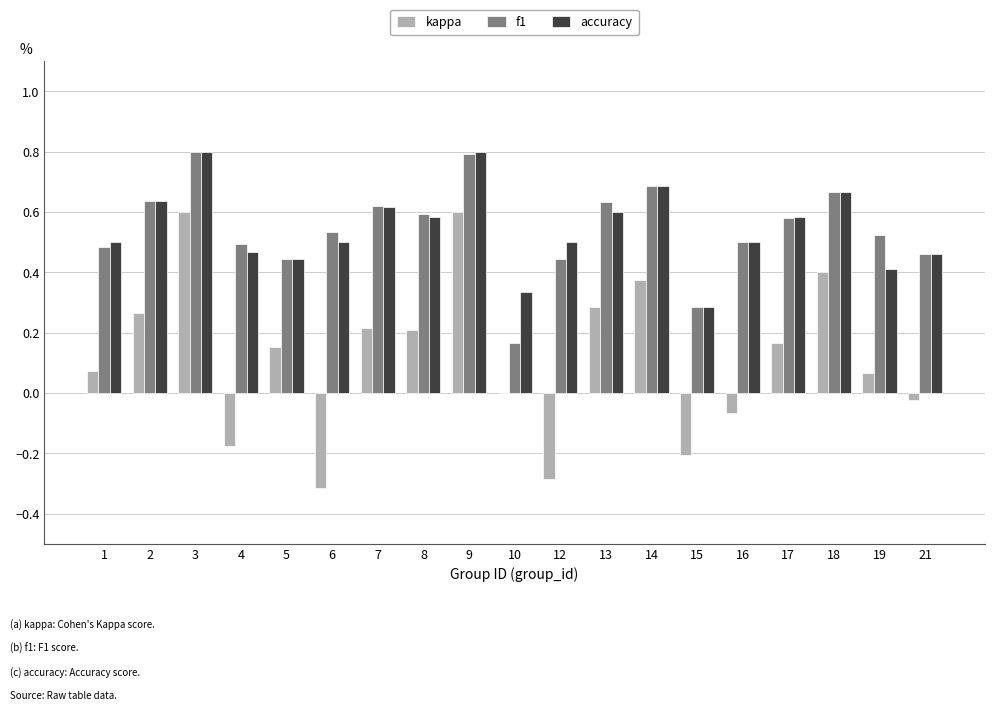

Is the value of f1 at 10 greater than the value of kappa at 19?

Yes